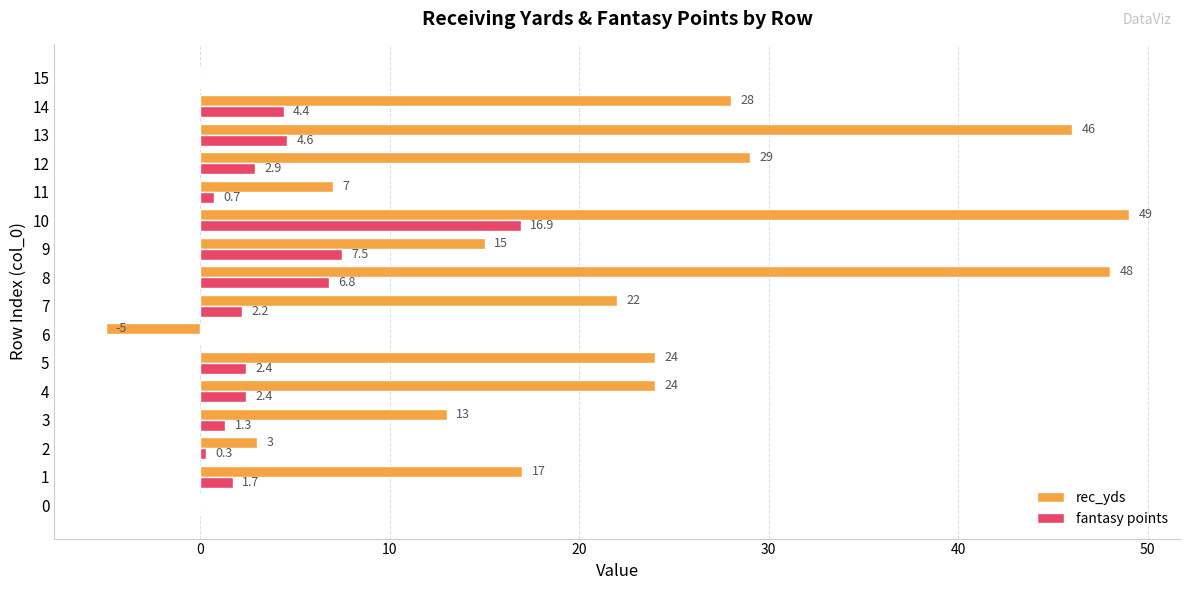

Is the value of rec_yds at 0 greater than the value of fantasy points at 9?

No